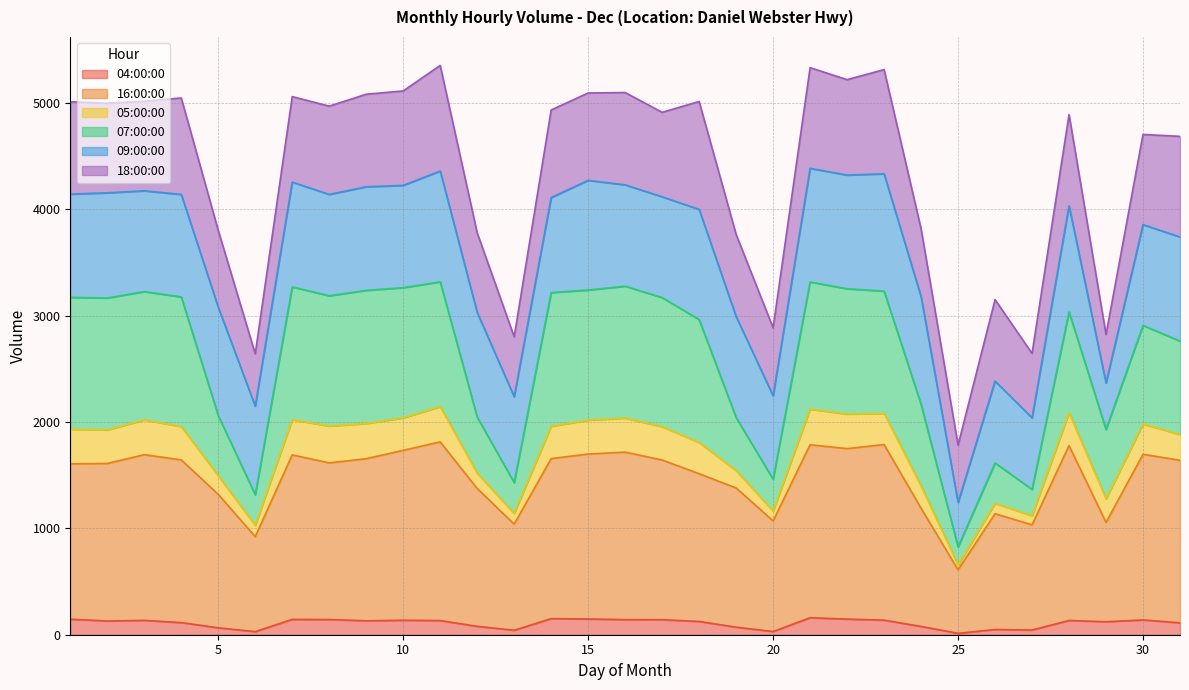

How many values in the 04:00:00 series exceed 131?

15